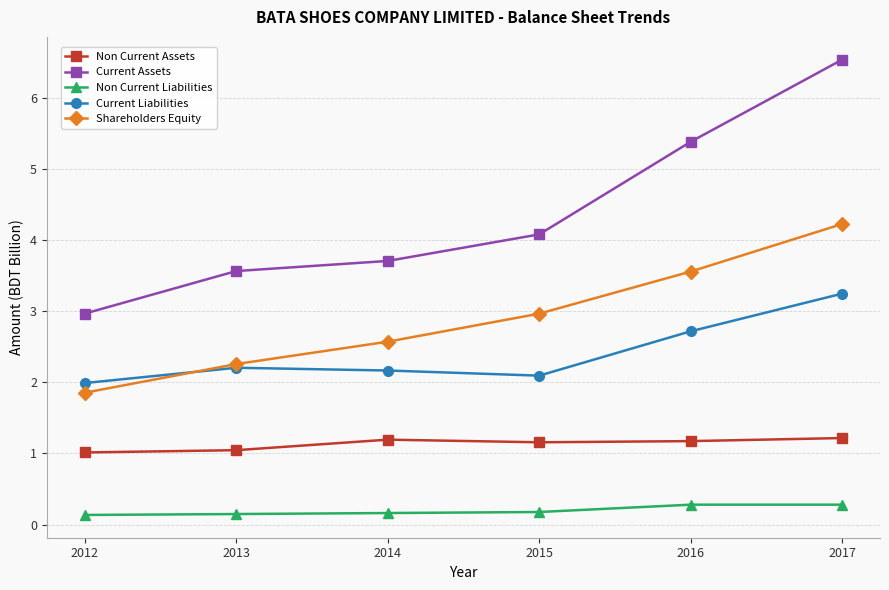

True or false: Current Assets has a value of 5.4 at 2016.

True